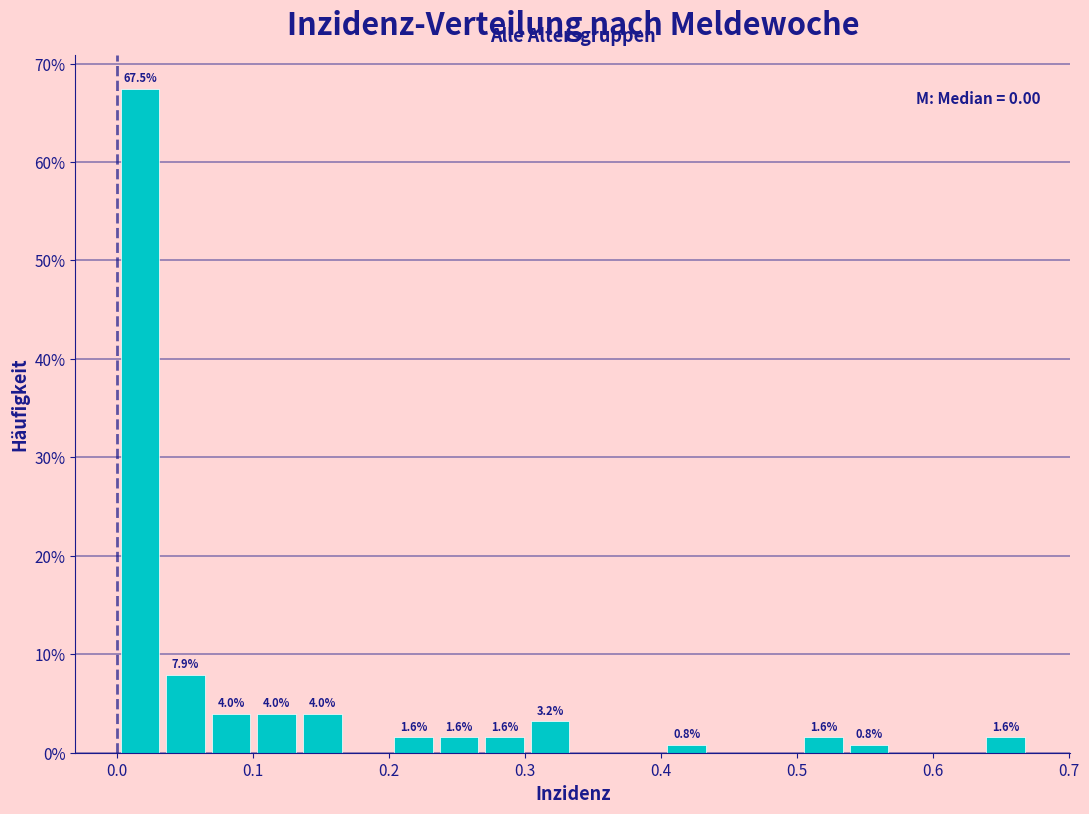

Around what value on the x-axis is the tallest bar? Give the approximate position of its centre, as read against the axis.

0.02